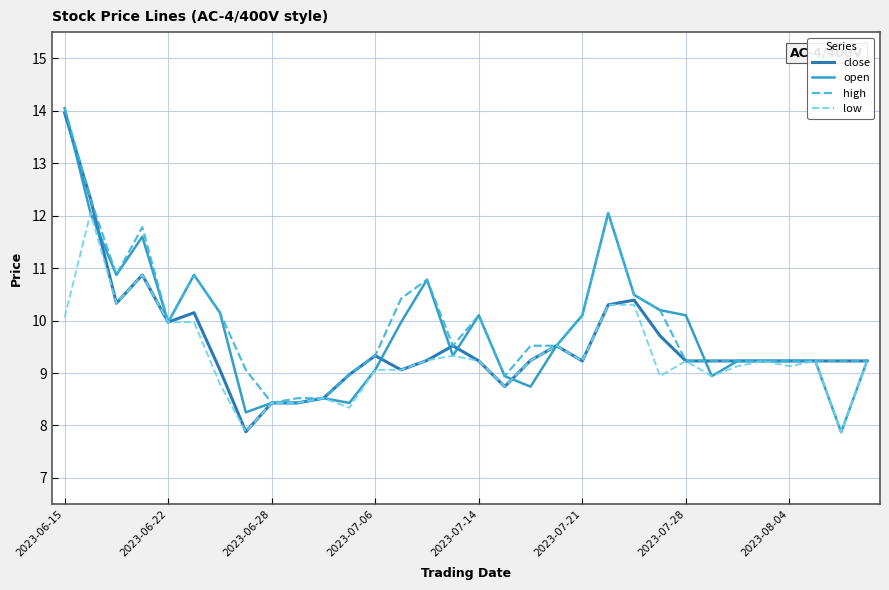

Does the chart have visible grid lines?

Yes